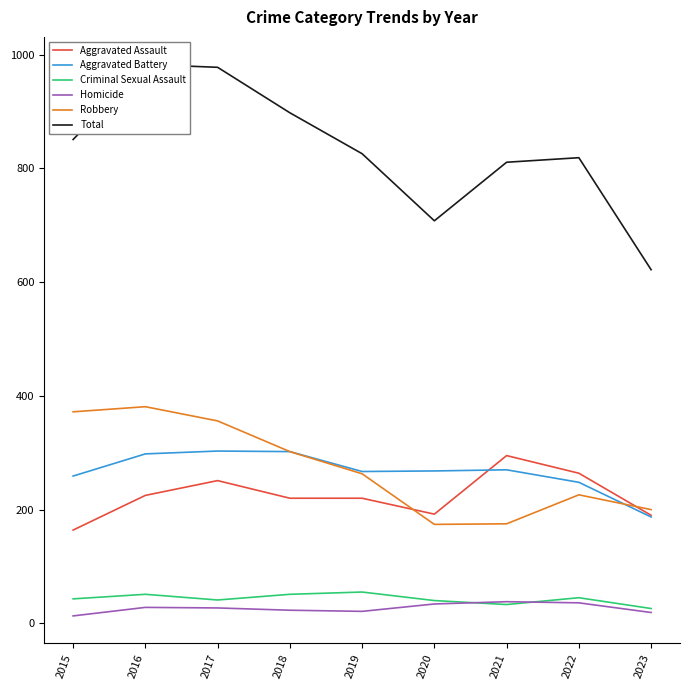

True or false: Total has a value of 352 at 2023.

False